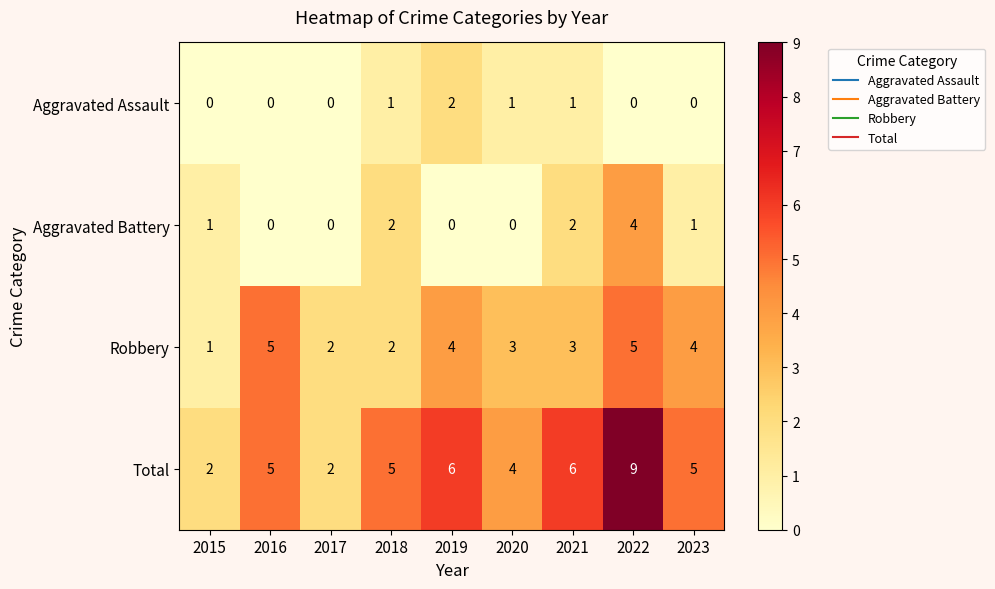

What is the difference between the highest and lowest values at 2021?

5